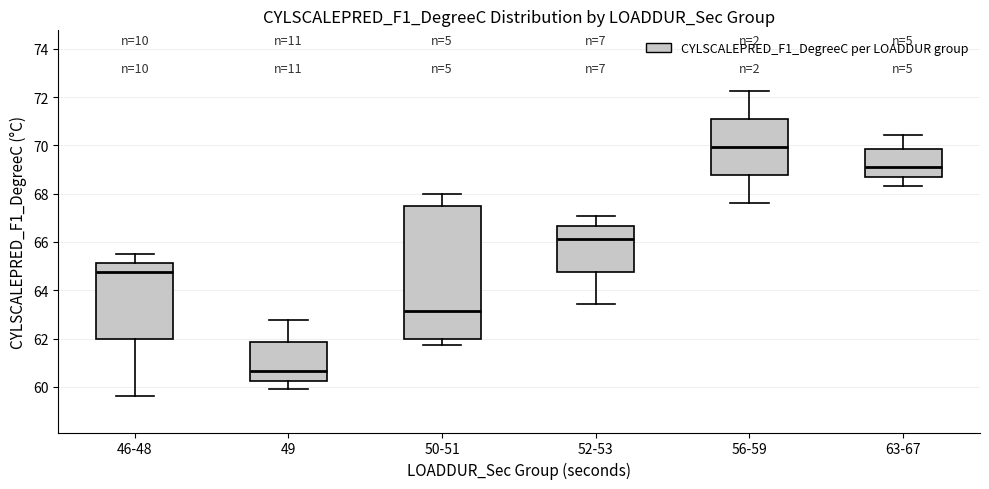

Comparing the boxes themselves (not the whiskers), which one is the tallest?

50-51